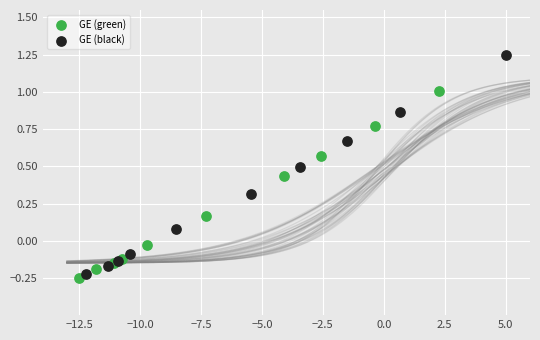

Which series contains the highest Y value?

GE (black)